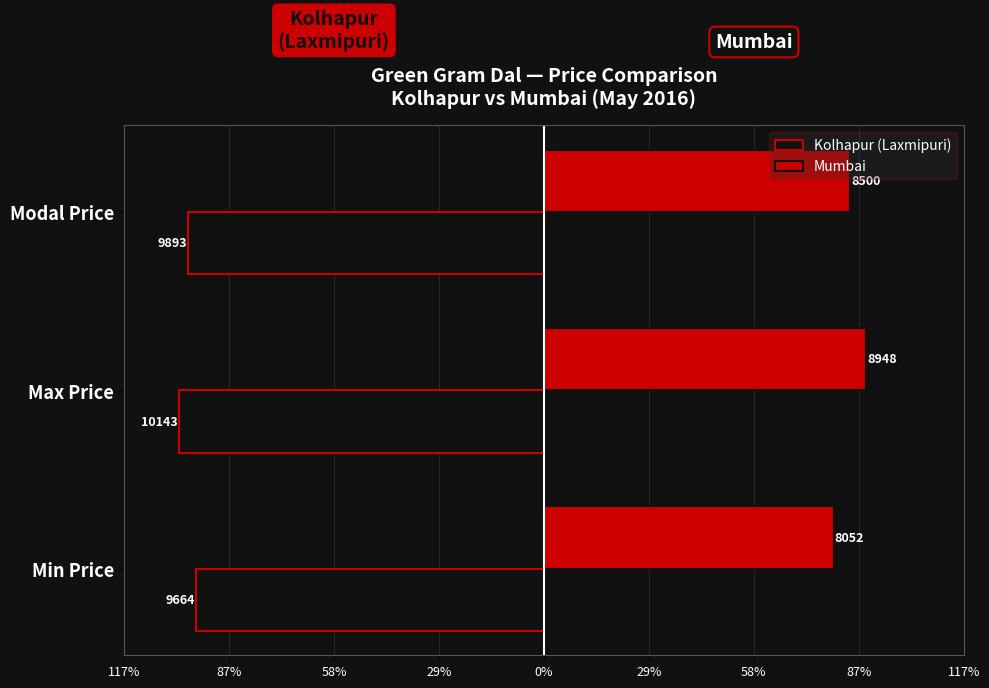

What are all the series names shown in the legend?

Kolhapur (Laxmipuri), Mumbai